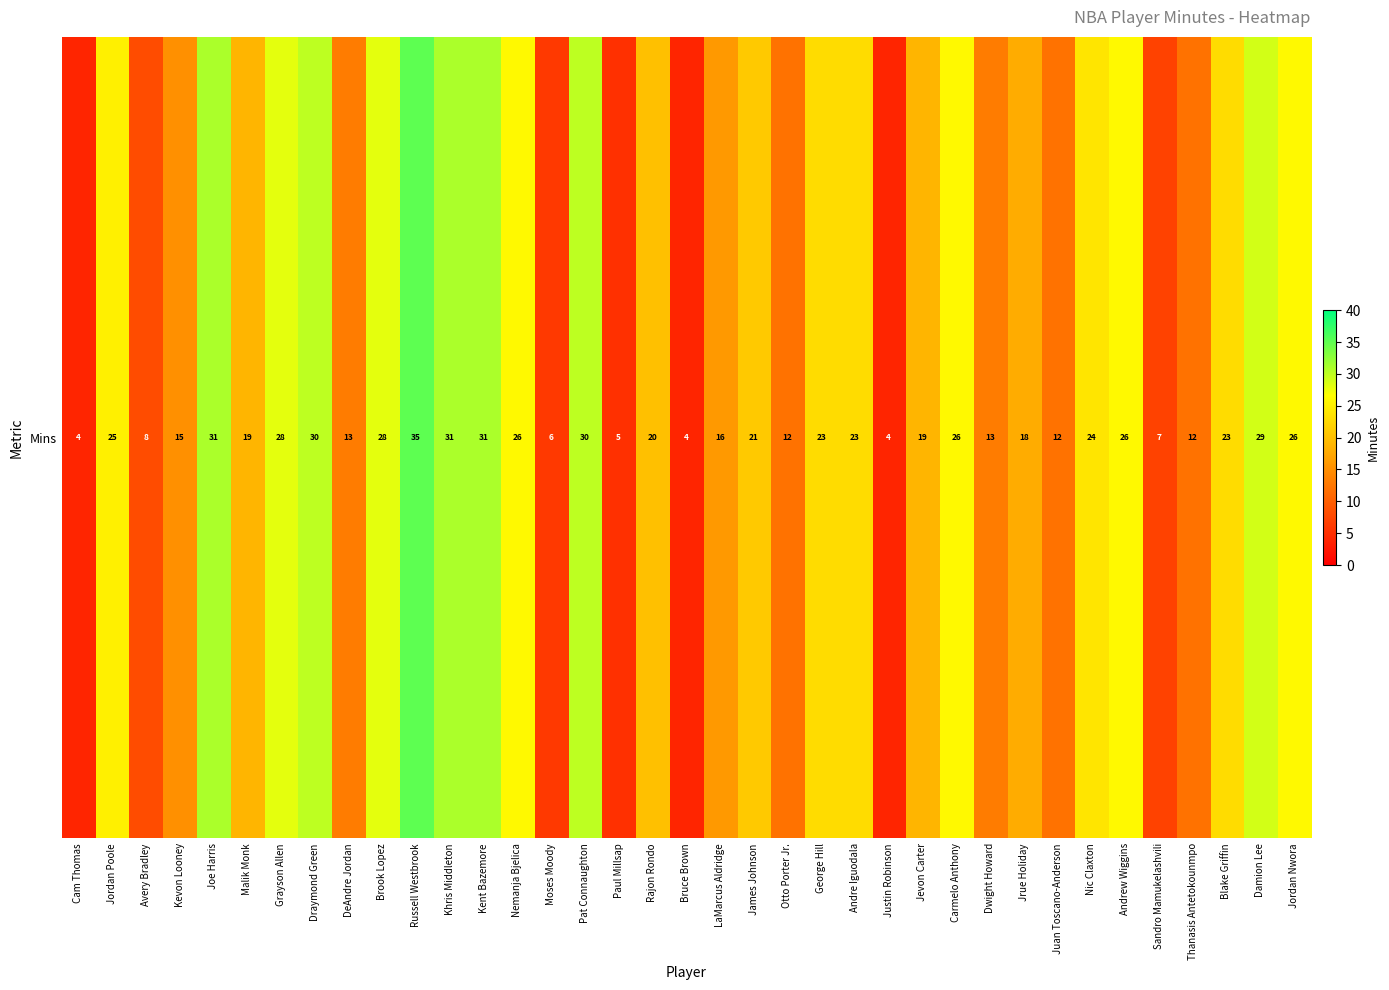

Rank the categories by value from lowest to highest.

Cam Thomas, Bruce Brown, Justin Robinson, Paul Millsap, Moses Moody, Sandro Mamukelashvili, Avery Bradley, Otto Porter Jr., Juan Toscano-Anderson, Thanasis Antetokounmpo, DeAndre Jordan, Dwight Howard, Kevon Looney, LaMarcus Aldridge, Jrue Holiday, Malik Monk, Jevon Carter, Rajon Rondo, James Johnson, George Hill, Andre Iguodala, Blake Griffin, Nic Claxton, Jordan Poole, Nemanja Bjelica, Carmelo Anthony, Andrew Wiggins, Jordan Nwora, Grayson Allen, Brook Lopez, Damion Lee, Draymond Green, Pat Connaughton, Joe Harris, Khris Middleton, Kent Bazemore, Russell Westbrook